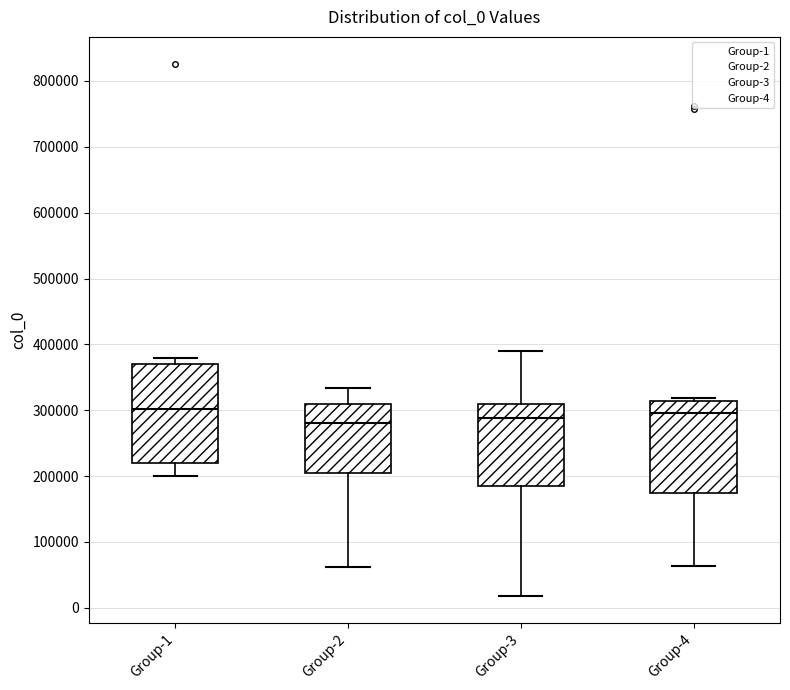

Where does the upper whisker of the box for Group-2 end on the y-axis? The values are not printed on the chart, so give them approximately, as read against the axis.

330000